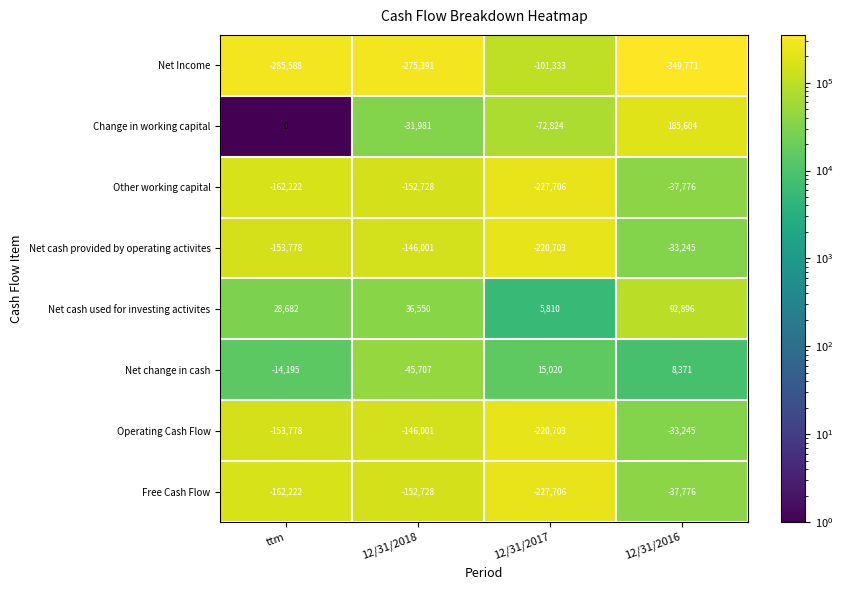

At which category is the sum across all series the highest?

12/31/2016